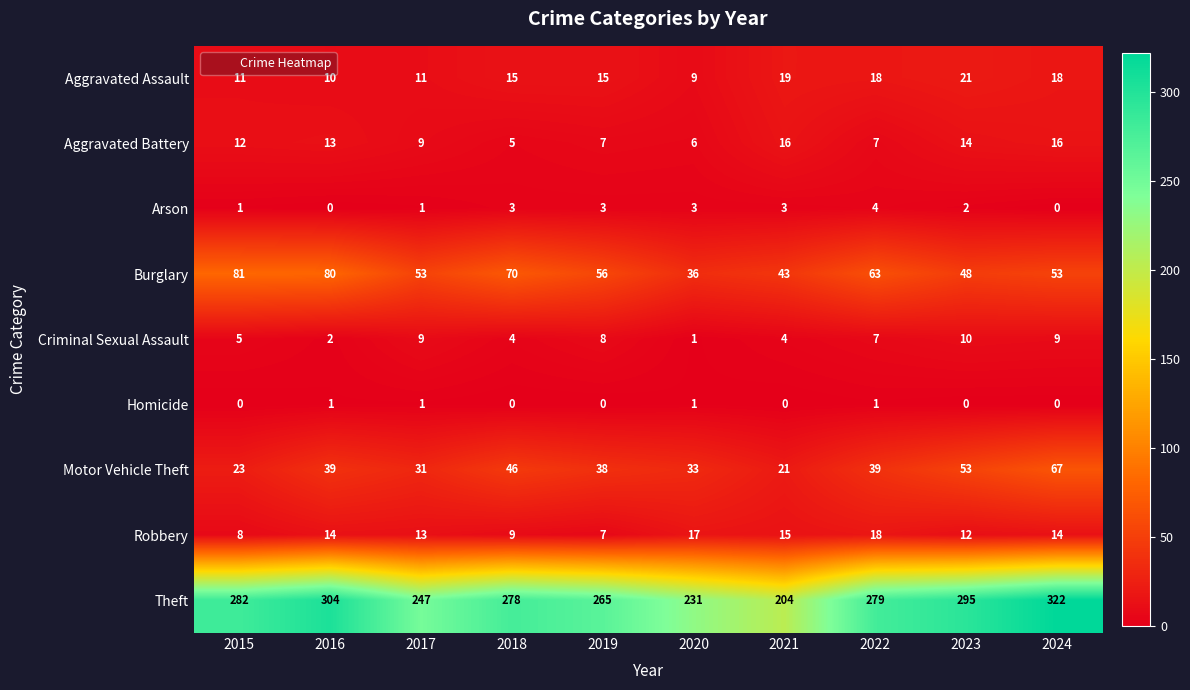

Which series has the largest range (max minus min)?

Theft